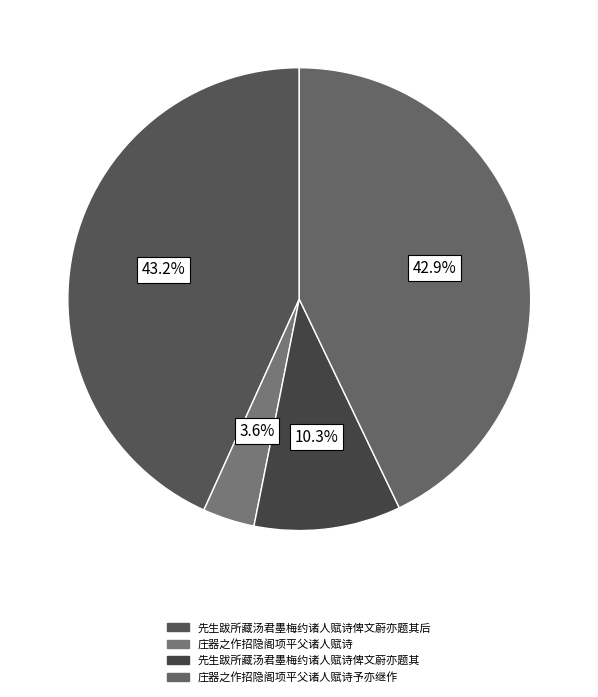

Between 庄器之作招隐阁项平父诸人赋诗 and 先生跋所藏汤君墨梅约诸人赋诗俾文蔚亦题其后, which is larger?

先生跋所藏汤君墨梅约诸人赋诗俾文蔚亦题其后